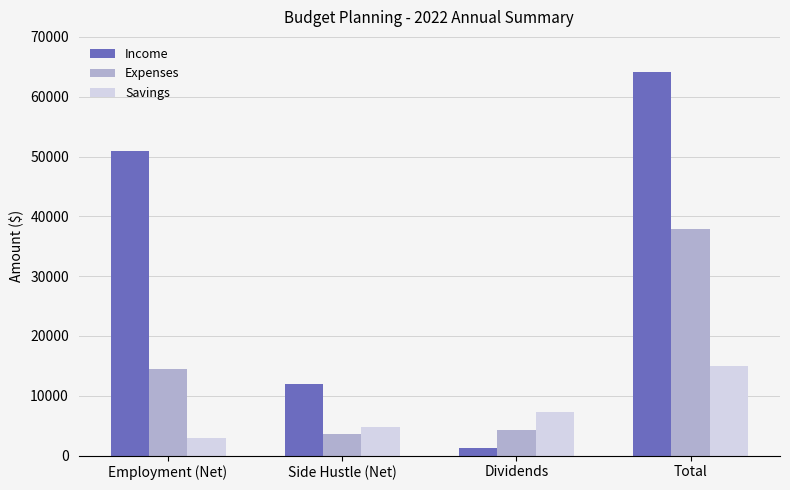

How many Savings values are between 4800 and 15000?

3